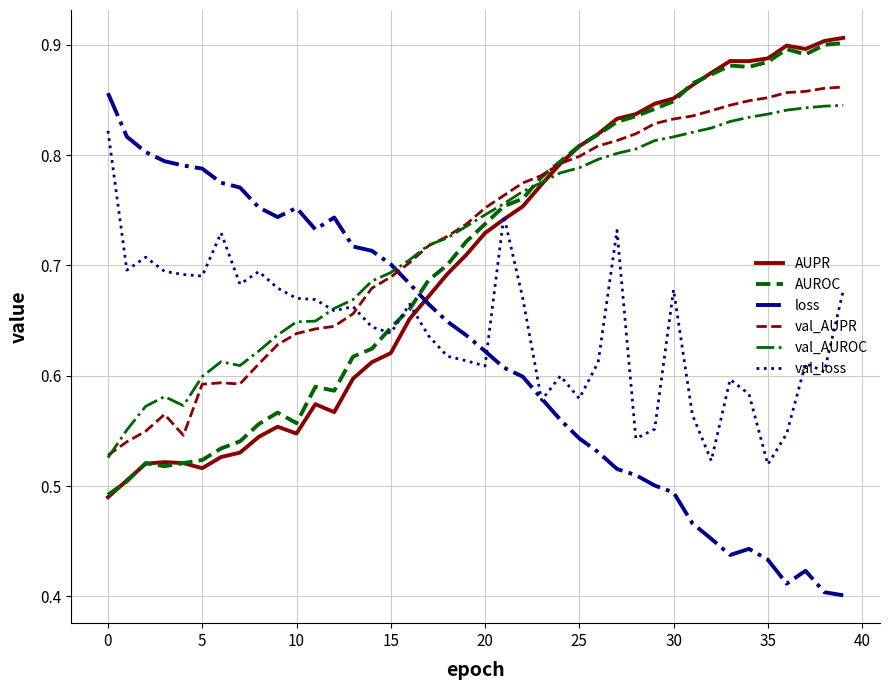

What are all the series names shown in the legend?

AUPR, AUROC, loss, val_AUPR, val_AUROC, val_loss